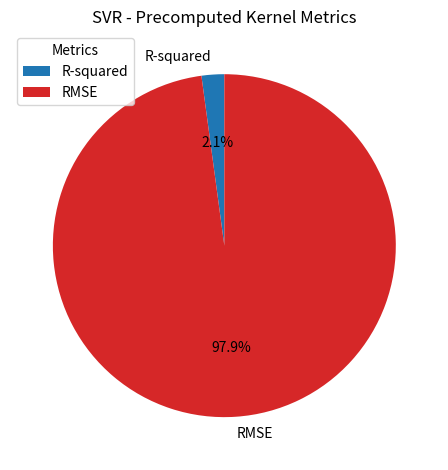

How many segments does this pie chart have?

2